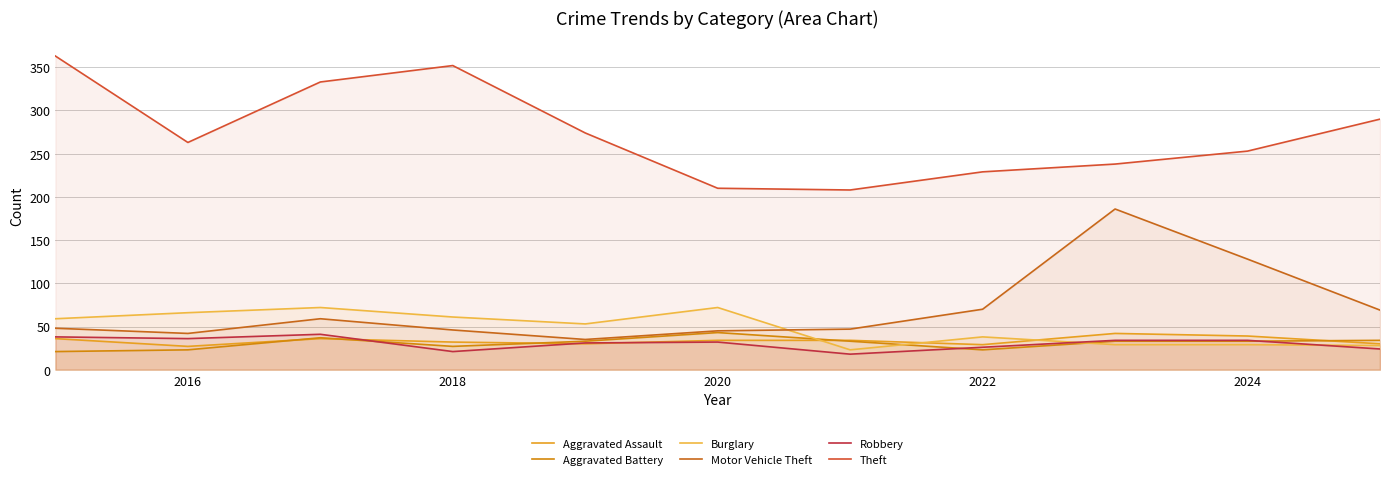

How many lines are shown in the chart?

6